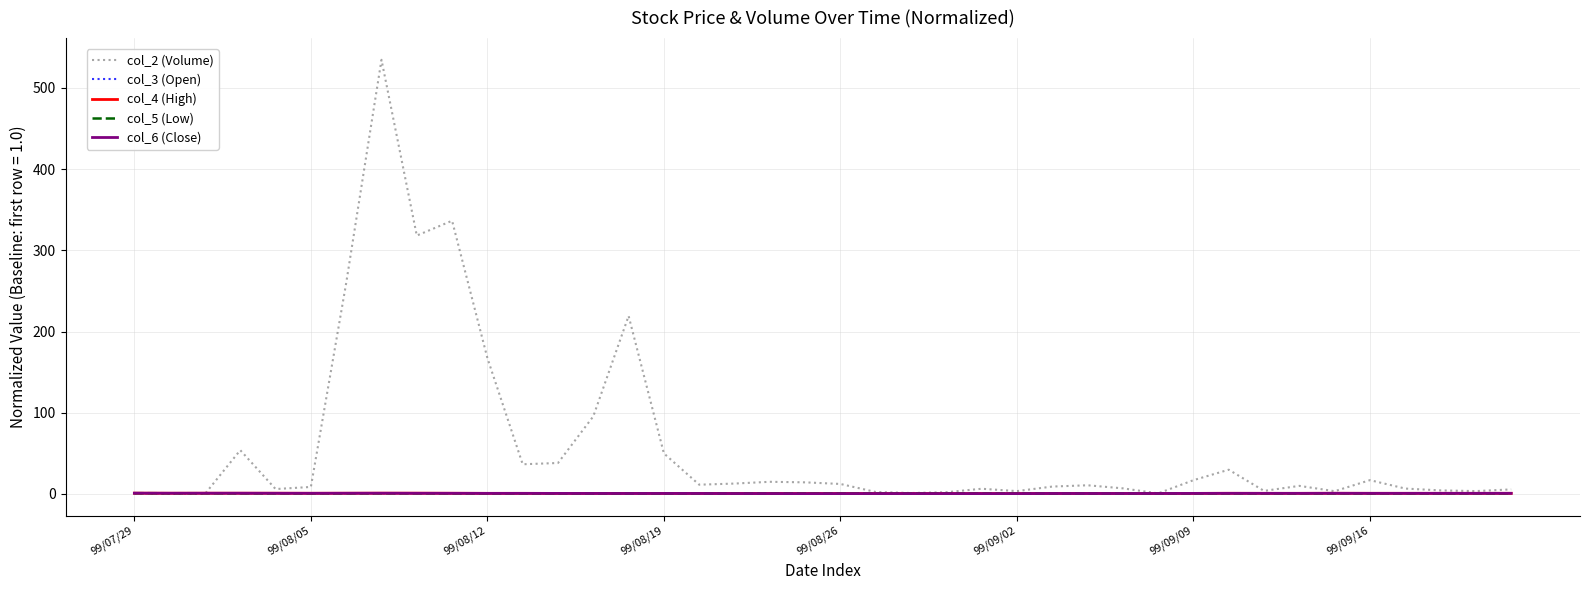

Which series has the widest spread of values?

col_2 (Volume)